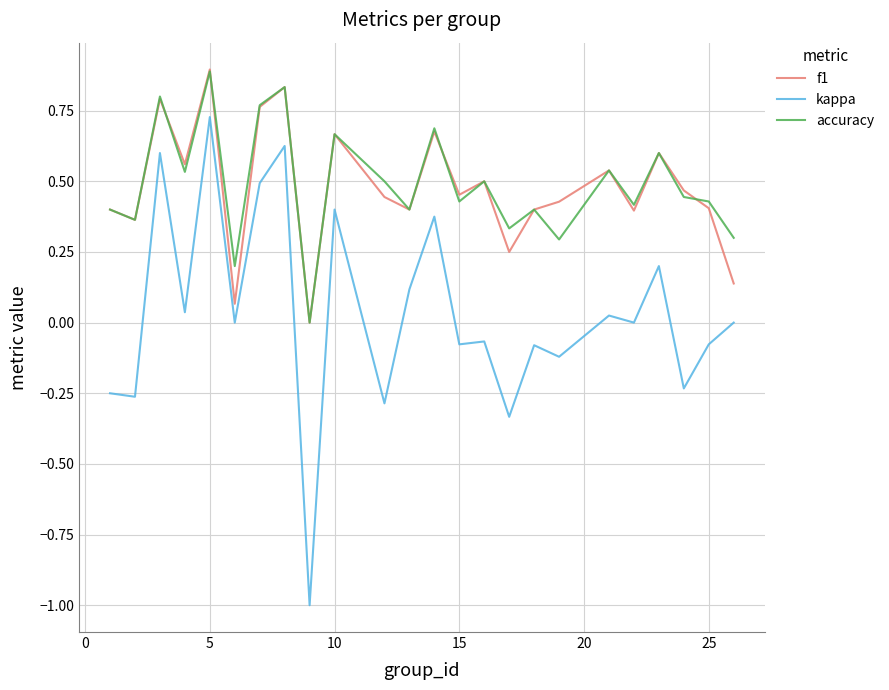

True or false: accuracy and kappa intersect in this chart.

False